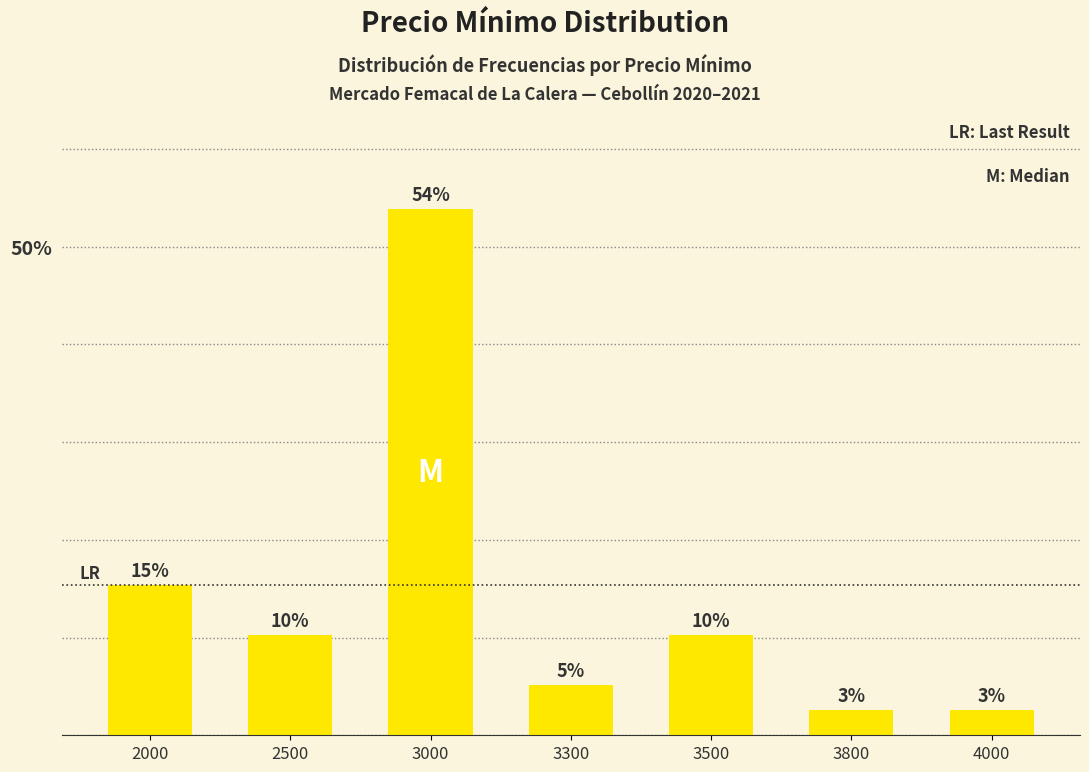

Rank the categories by value from highest to lowest.

3000, 2000, 2500, 3500, 3300, 3800, 4000